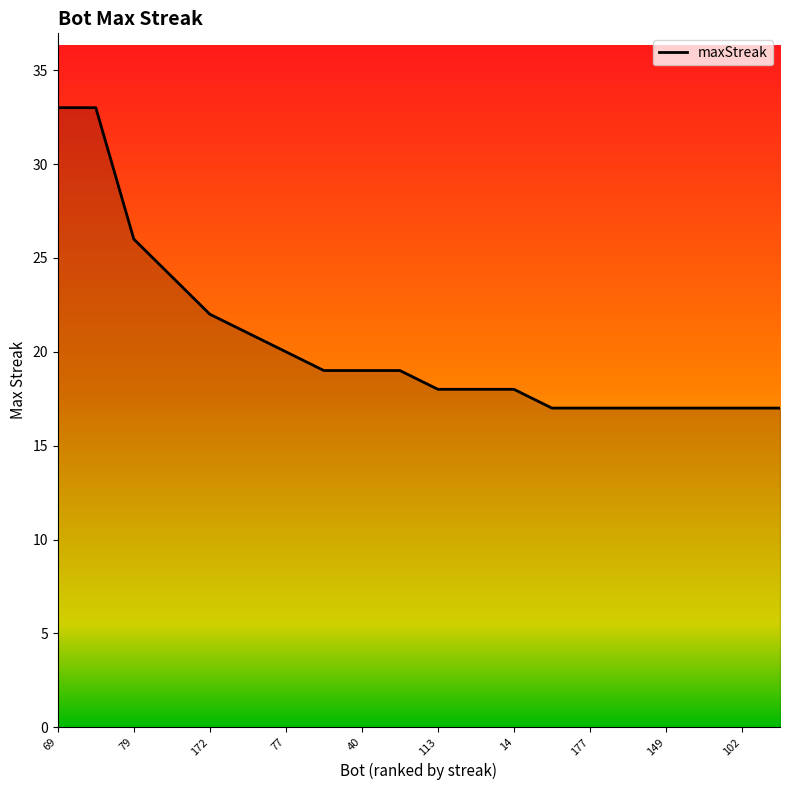

What is the smallest value displayed?

17